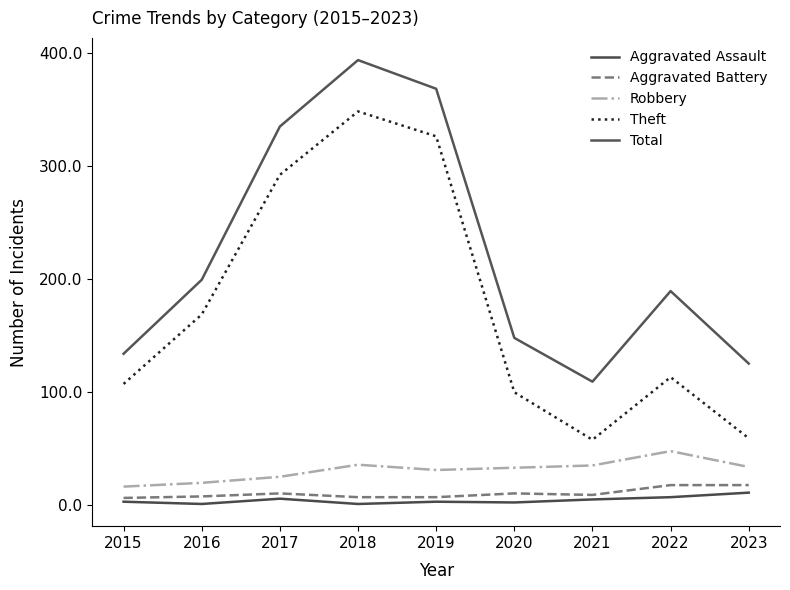

Is this an area chart (filled region under the line)?

No